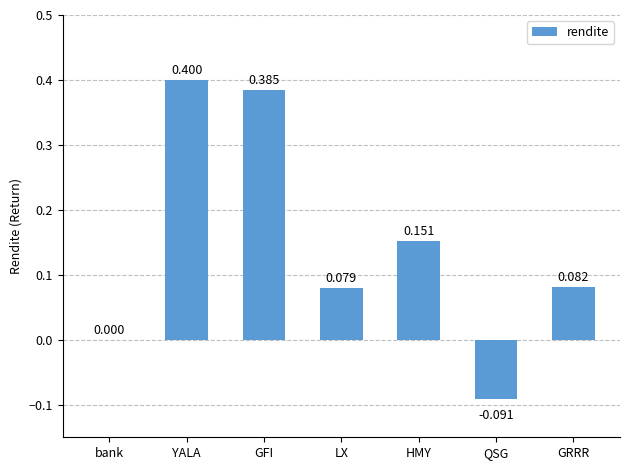

Where is the data nearest to the value 0?

bank